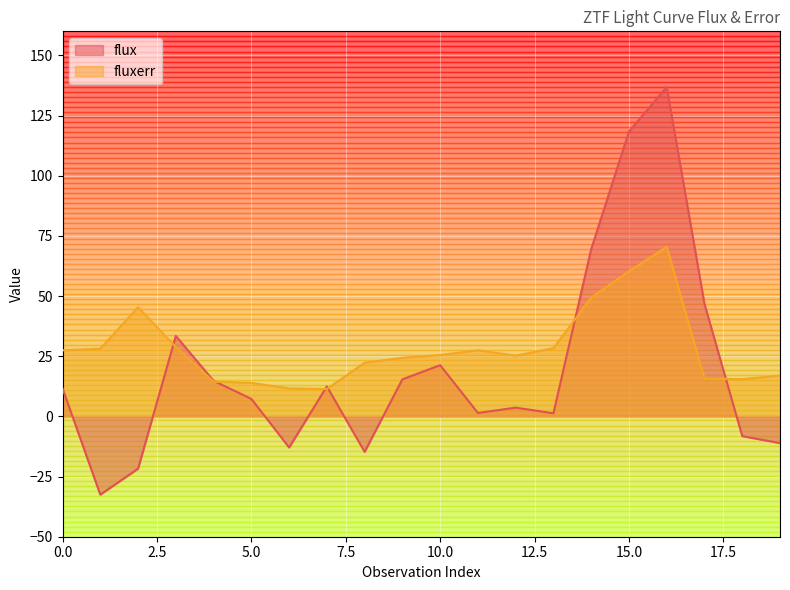

What is the value of the fluxerr_binned point at the 4th from the left?

28.9